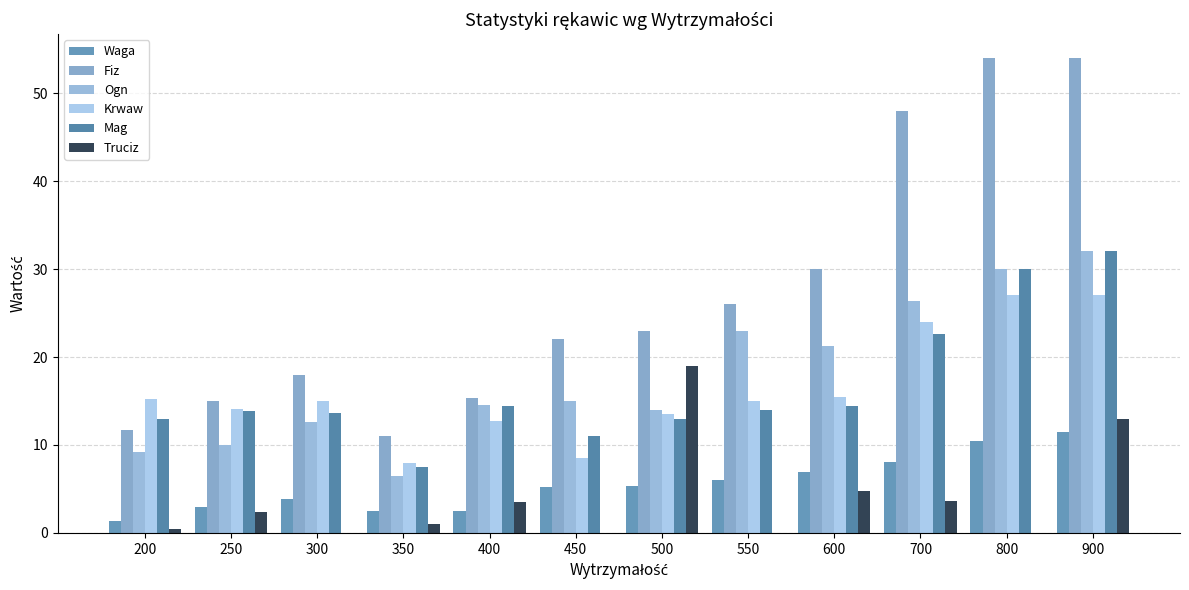

The Fiz series shows 26.1 at 800. True or false?

False